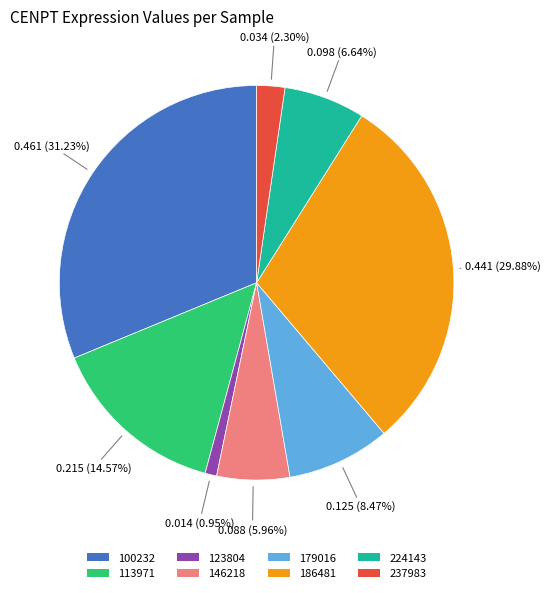

To the nearest percent, what percentage of the pie is 100232?

31%